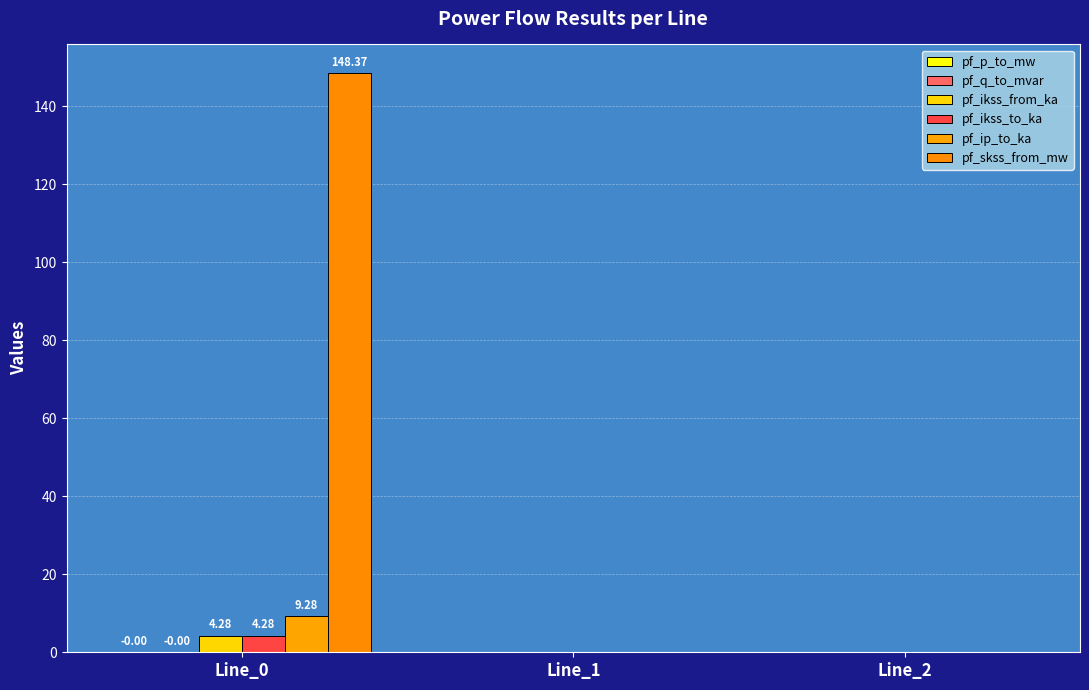

Rank the series by their maximum value, from lowest to highest.

pf_q_to_mvar, pf_p_to_mw, pf_ikss_from_ka, pf_ikss_to_ka, pf_ip_to_ka, pf_skss_from_mw